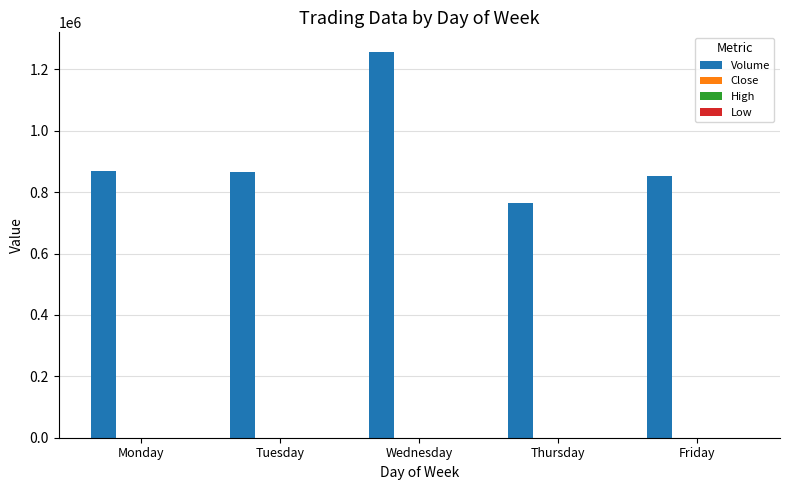

At which category does the chart reach its peak across all series?

Wednesday